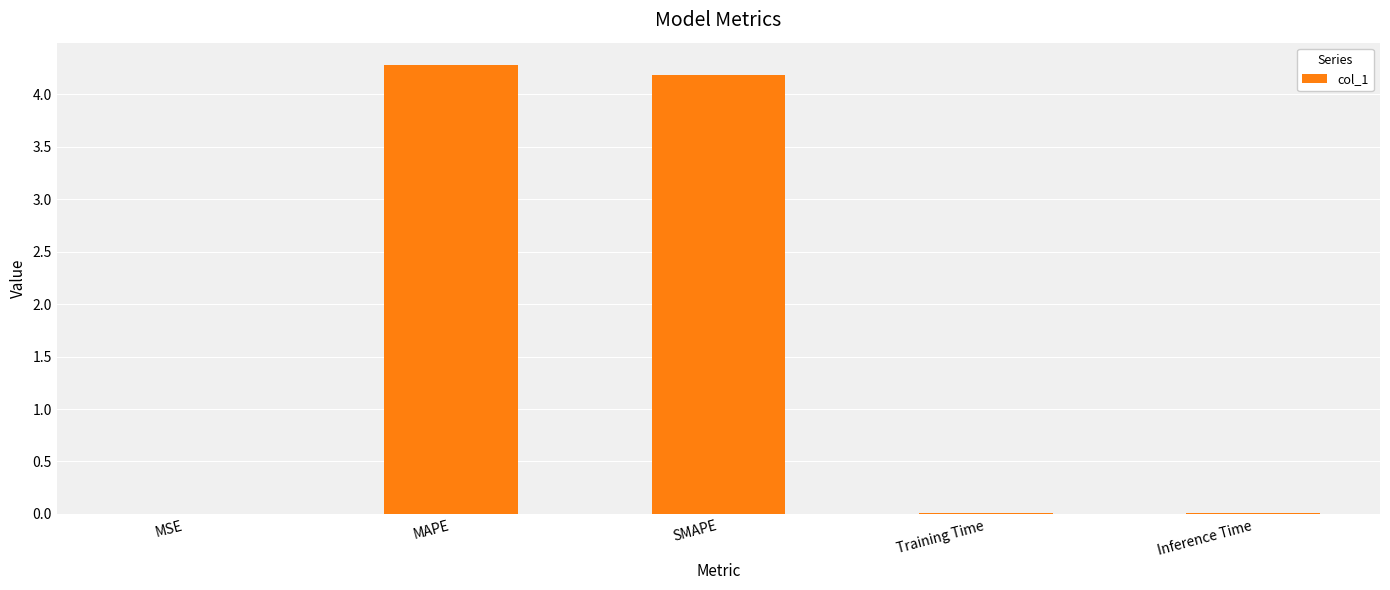

Which has a higher value, Training Time or MAPE?

MAPE